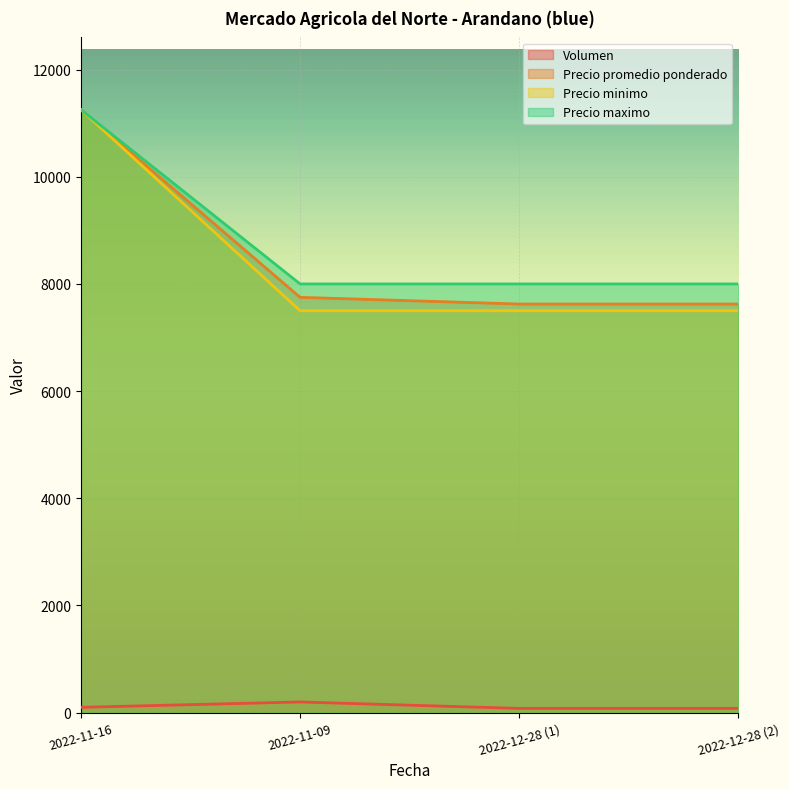

Between 2022-12-28 (1) and 2022-12-28 (2), which is larger?

2022-12-28 (1)